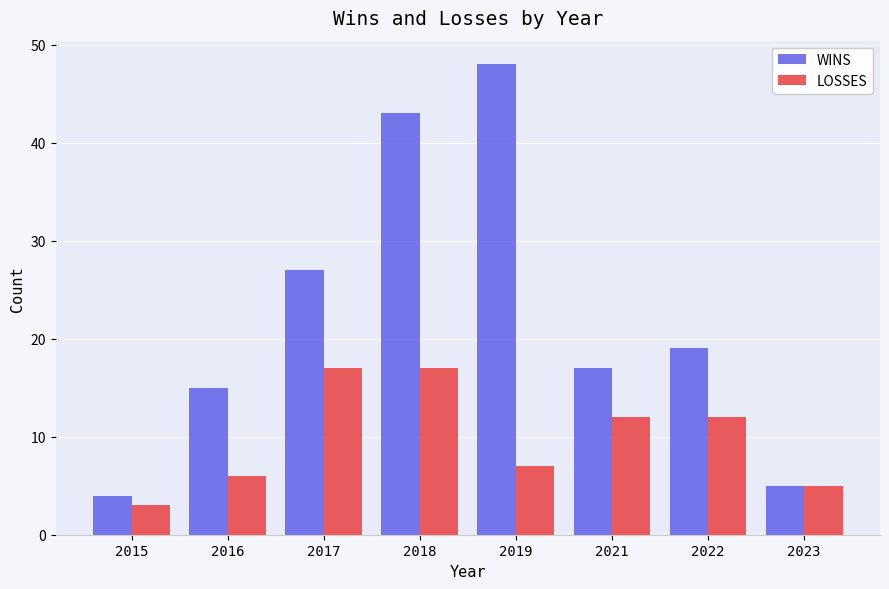

What is the total value across all series at 2015?

7